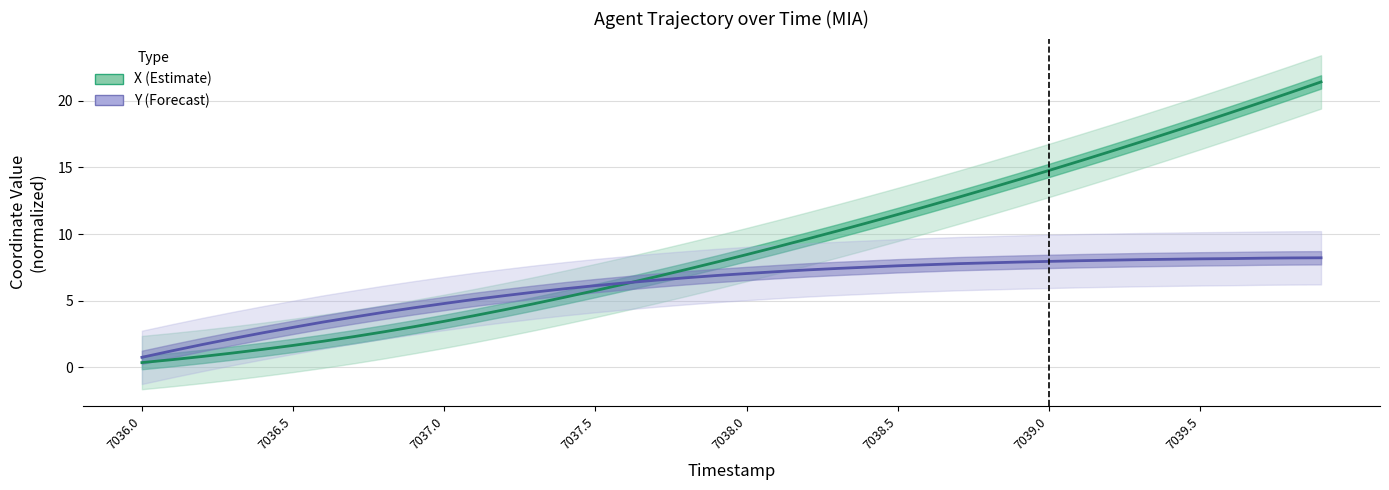

Is it true that X equals 13.4 at 7038.8?

True